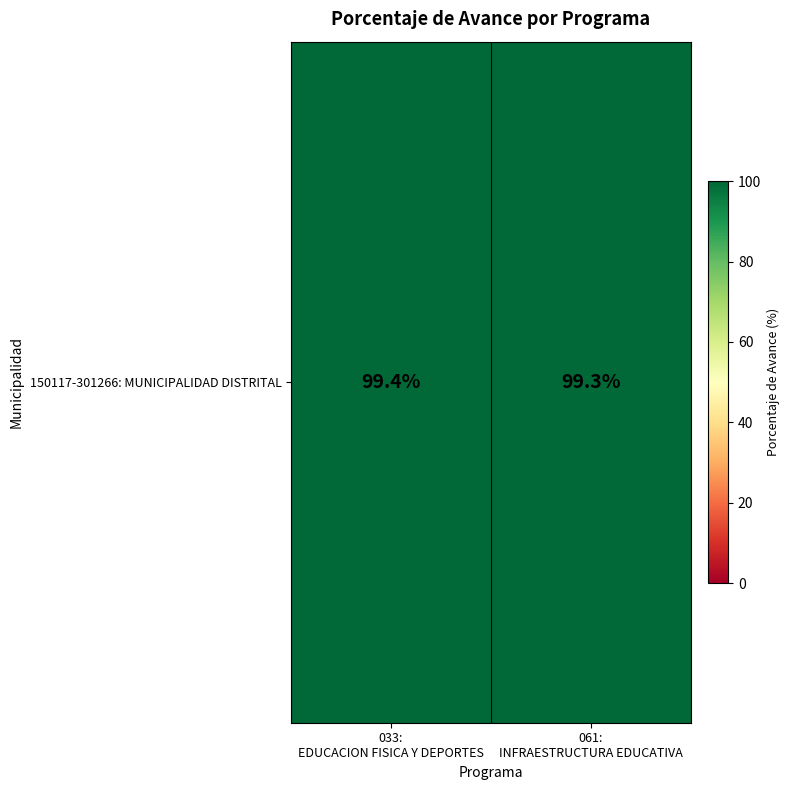

At which category does the chart reach its minimum across all series?

061:
INFRAESTRUCTURA EDUCATIVA